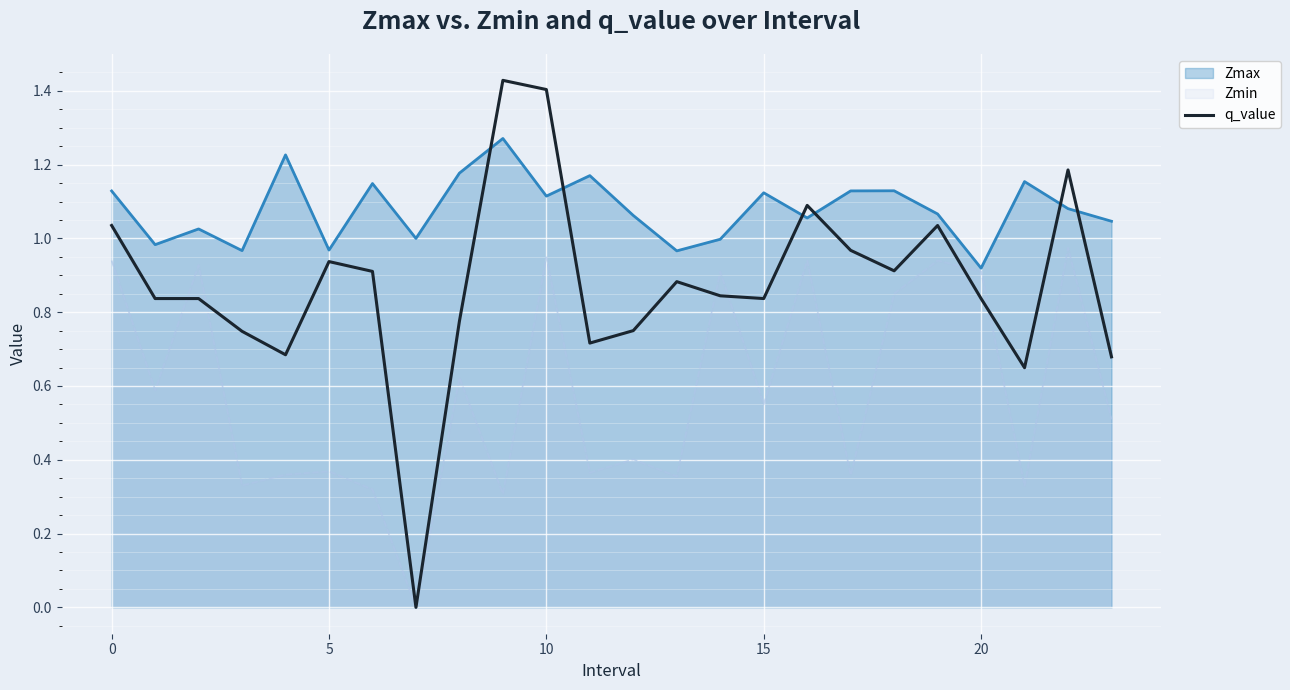

How many series are shown in this chart?

3